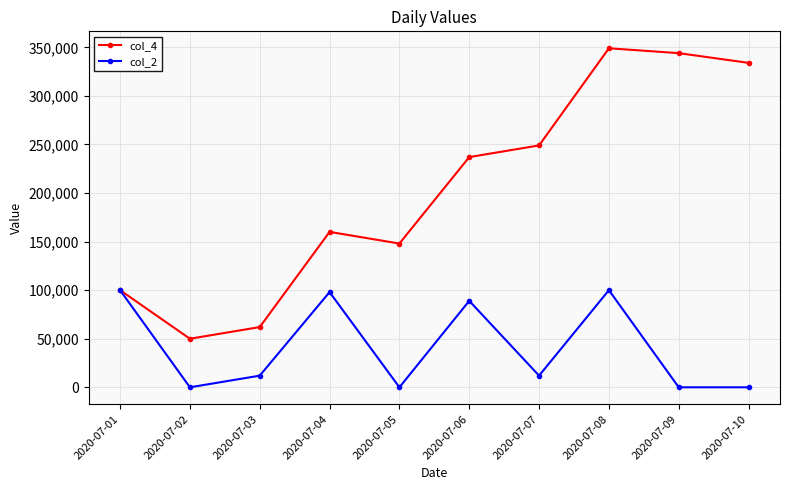

The value of col_2 at 2020-07-02 is 0. True or false?

True